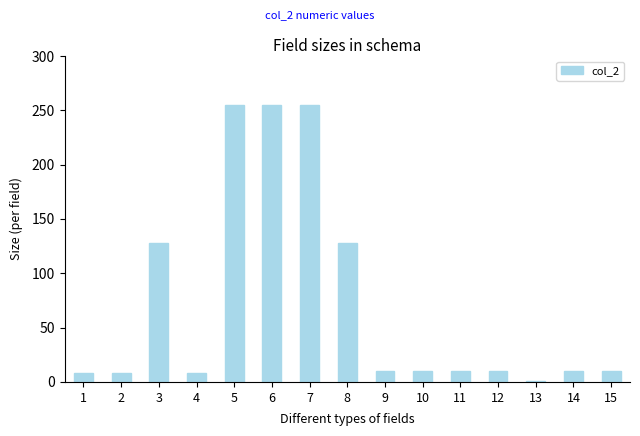

What is the ratio of the value at 11 to the value at 12?

1.0